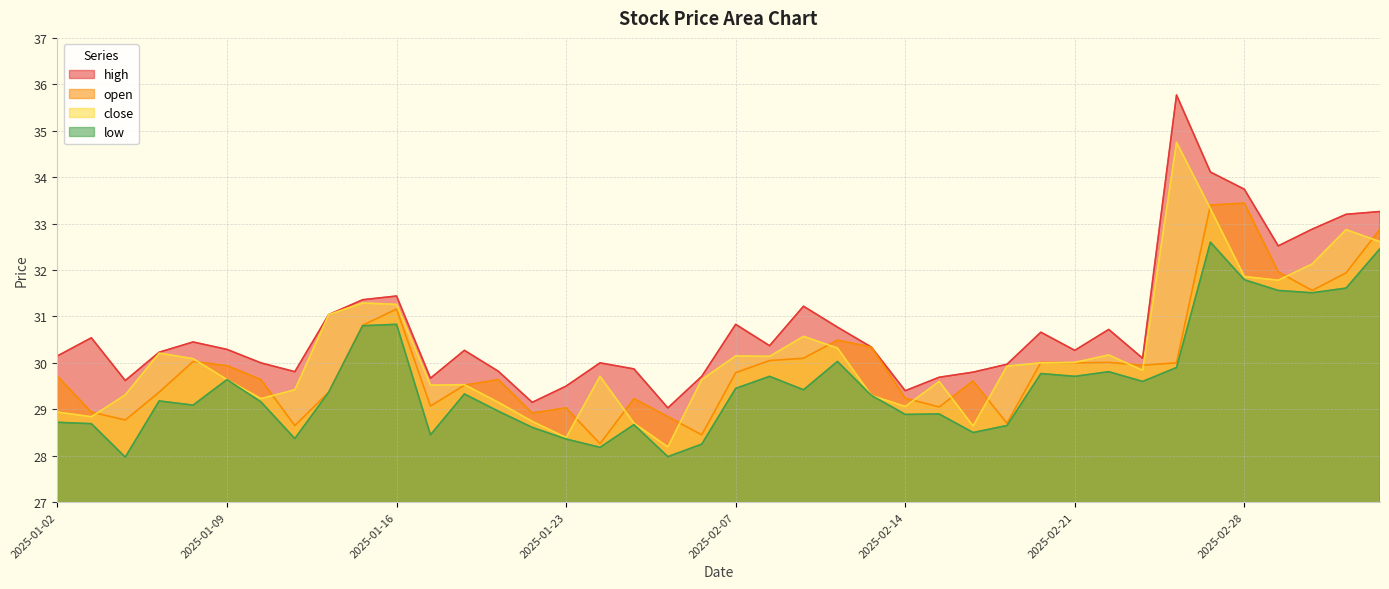

At which category is the sum across all series the highest?

2025-02-27